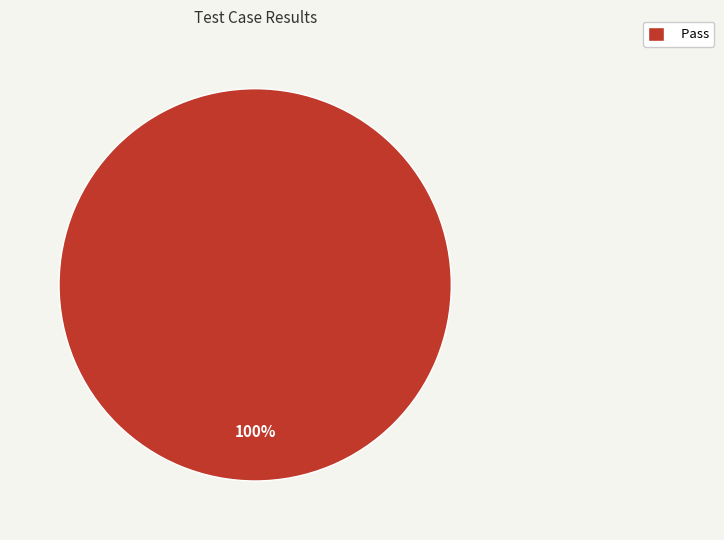

Rank the categories by value from lowest to highest.

Pass